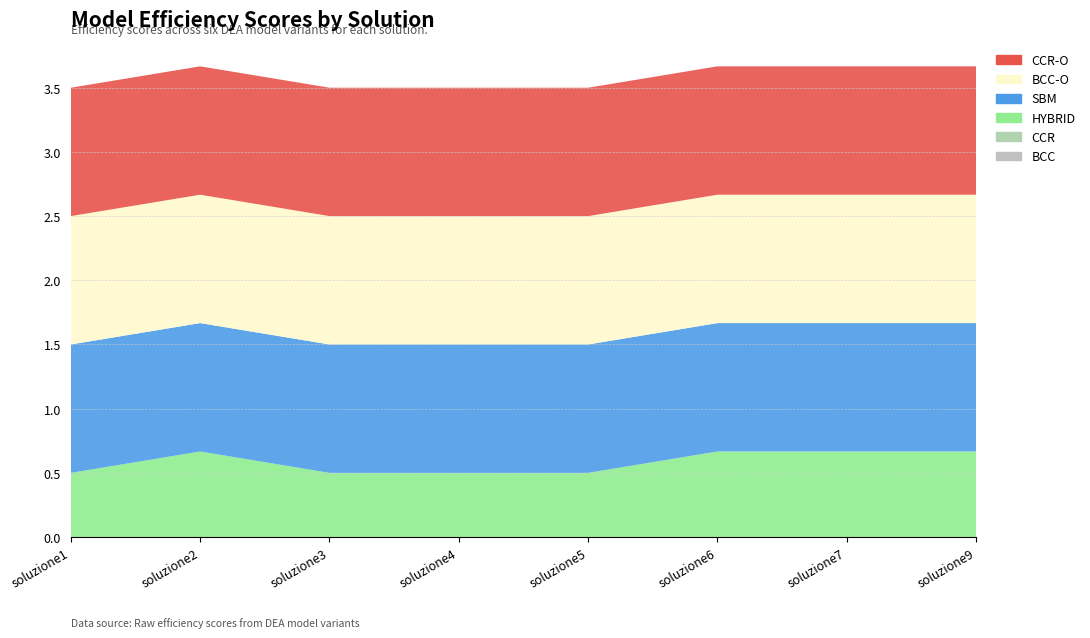

Reading right to left, what are all the values shown in this chart?

SBM: 1.0	1.0	1.0	1.0	1.0	1.0	1.0	1.0
HYBRID: 0.7	0.7	0.7	0.5	0.5	0.5	0.7	0.5
BCC: 0.0	0.0	0.0	0.0	0.0	0.0	0.0	0.0
BCC-O: 1.0	1.0	1.0	1.0	1.0	1.0	1.0	1.0
CCR: 0.0	0.0	0.0	0.0	0.0	0.0	0.0	0.0
CCR-O: 1.0	1.0	1.0	1.0	1.0	1.0	1.0	1.0